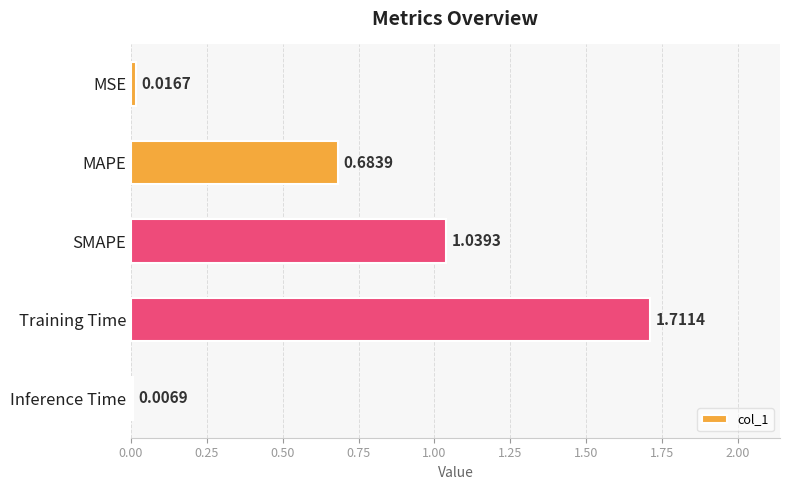

What is the sum of all values?

3.5